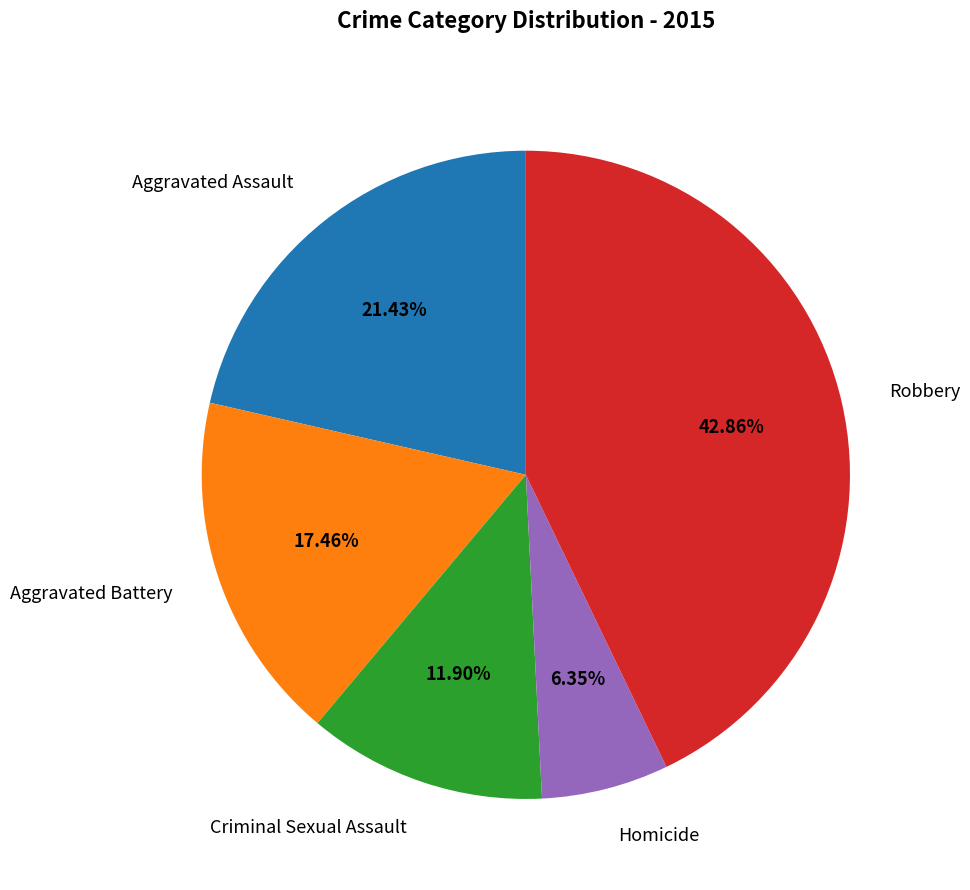

What portion of the pie excludes Aggravated Assault?

78.6%